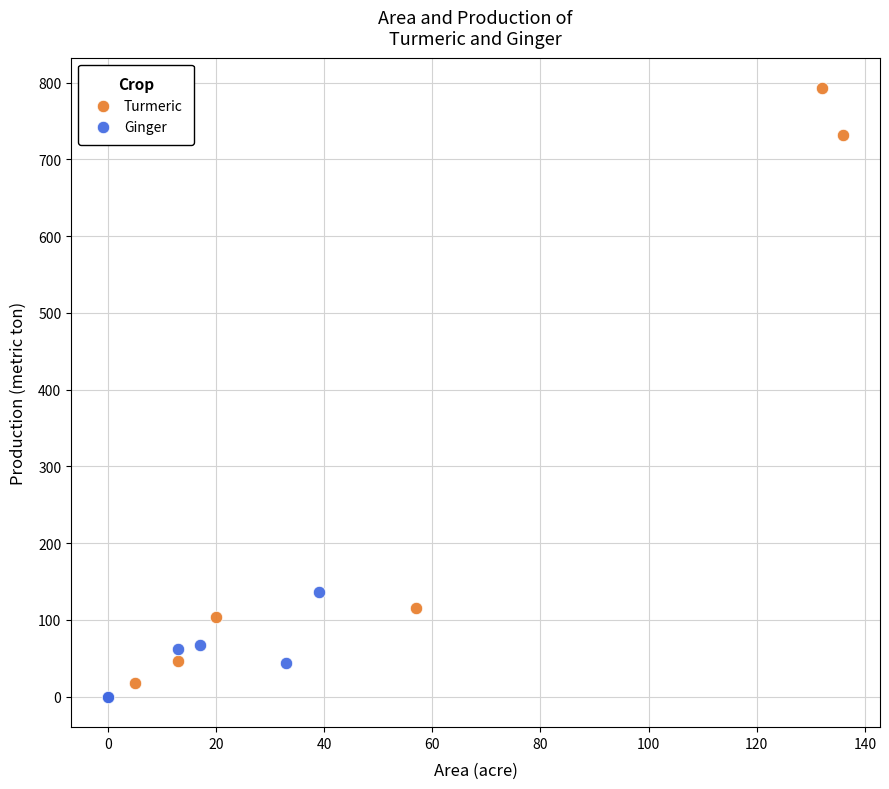

Which series has the widest spread of Y values?

Turmeric